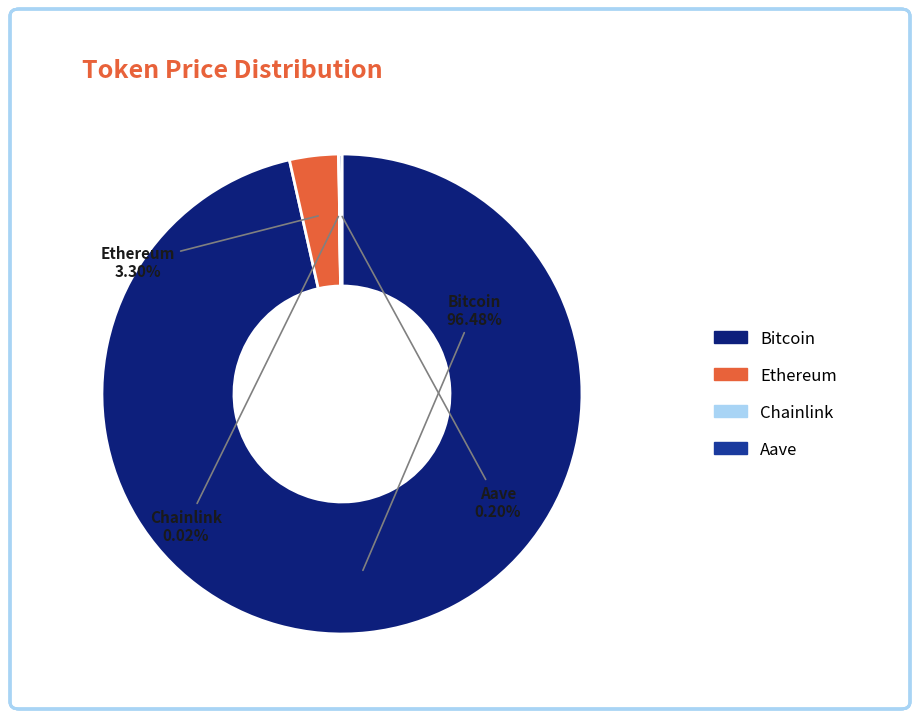

What is the largest slice in the pie chart?

Bitcoin